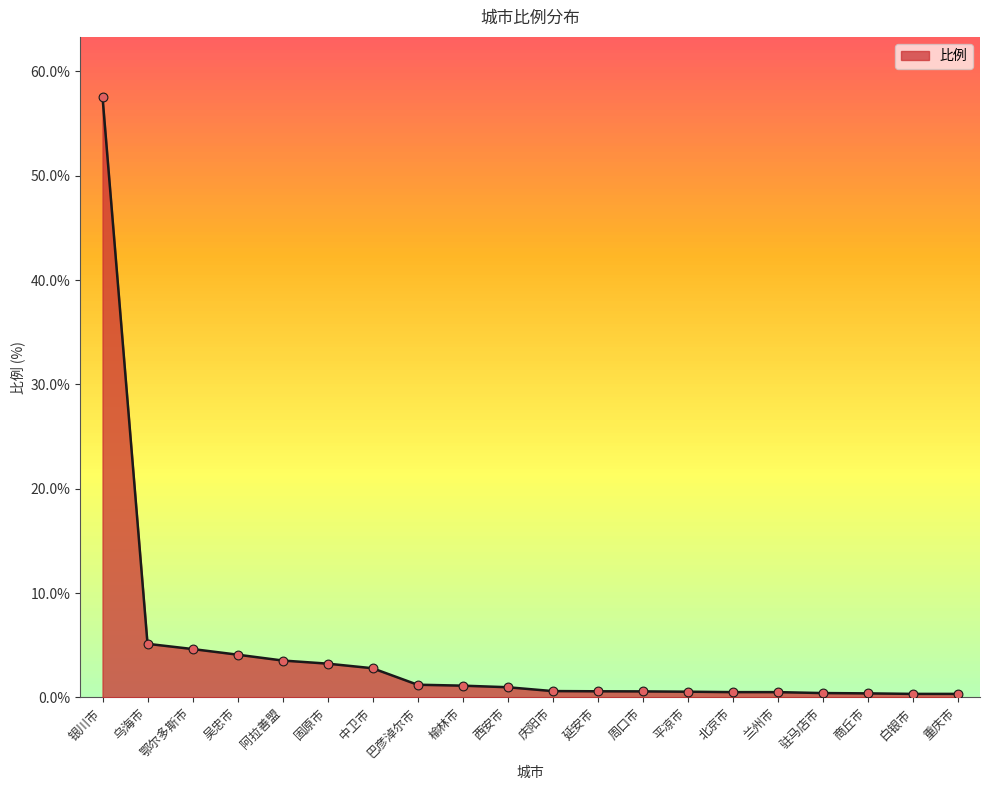

What is the change in value from 西安市 to 北京市?

-0.5